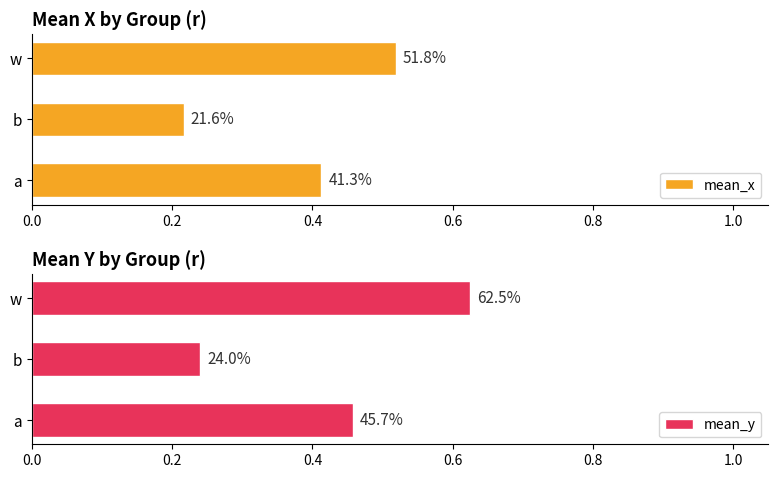

Which has a higher value, w or b?

w